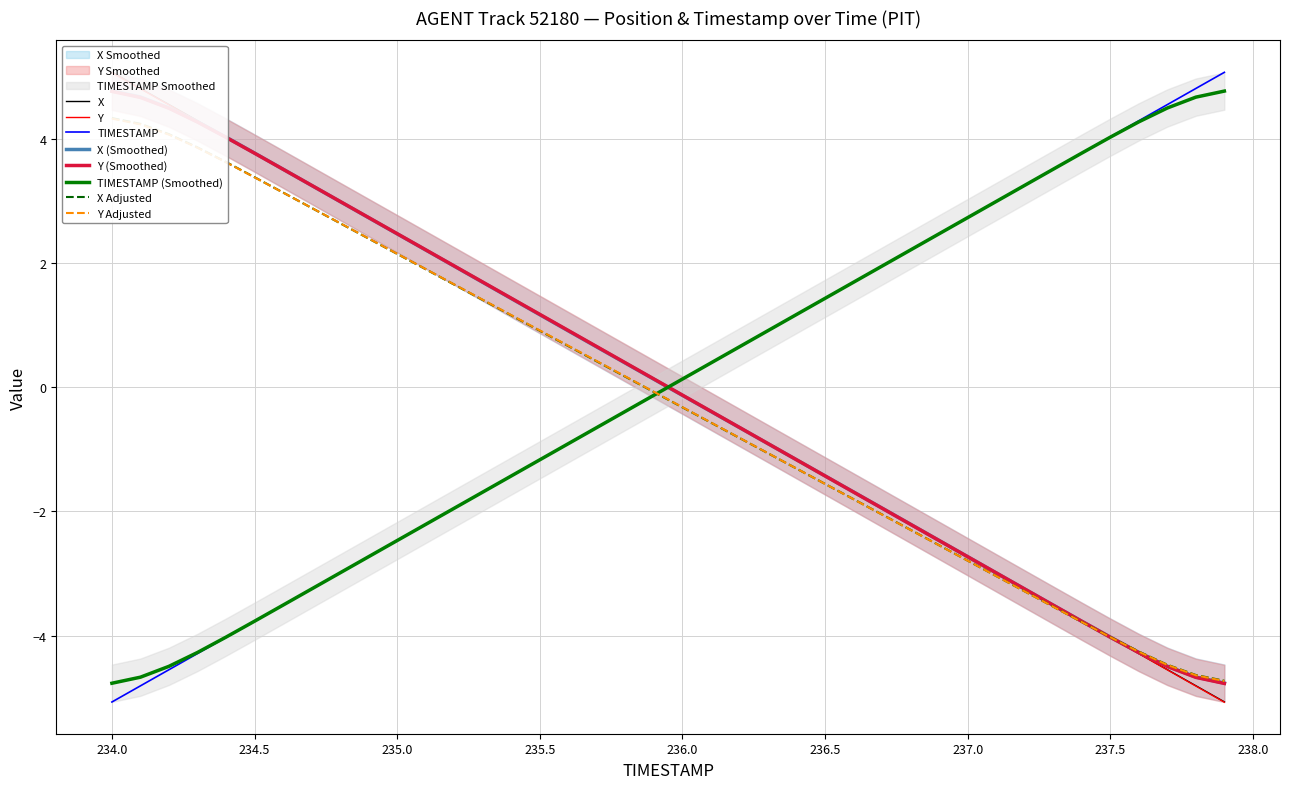

The value of X at 234.8 is 3.0. True or false?

True